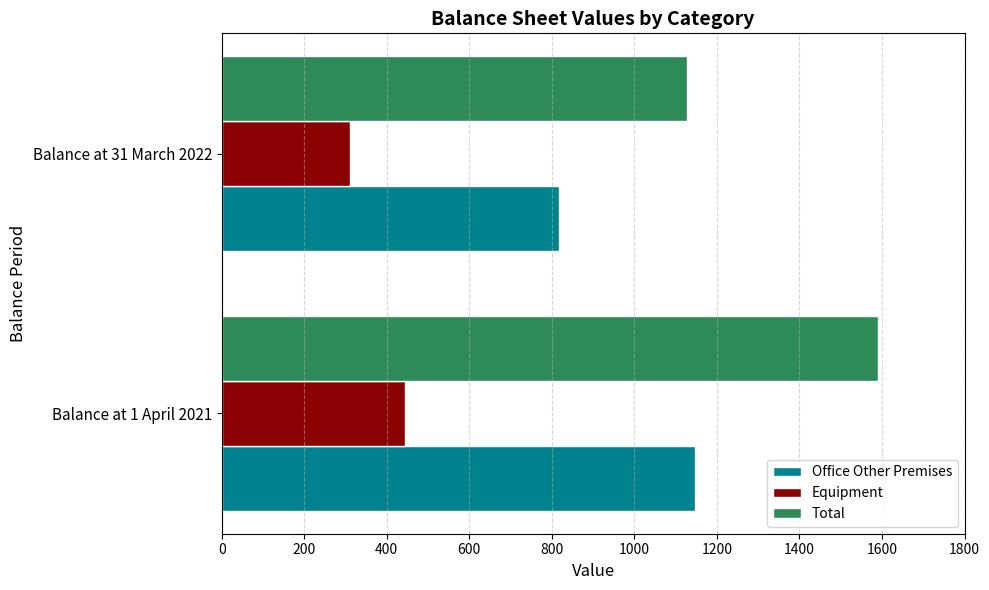

Where is Office Other Premises nearest to the value 981?

Balance at 31 March 2022